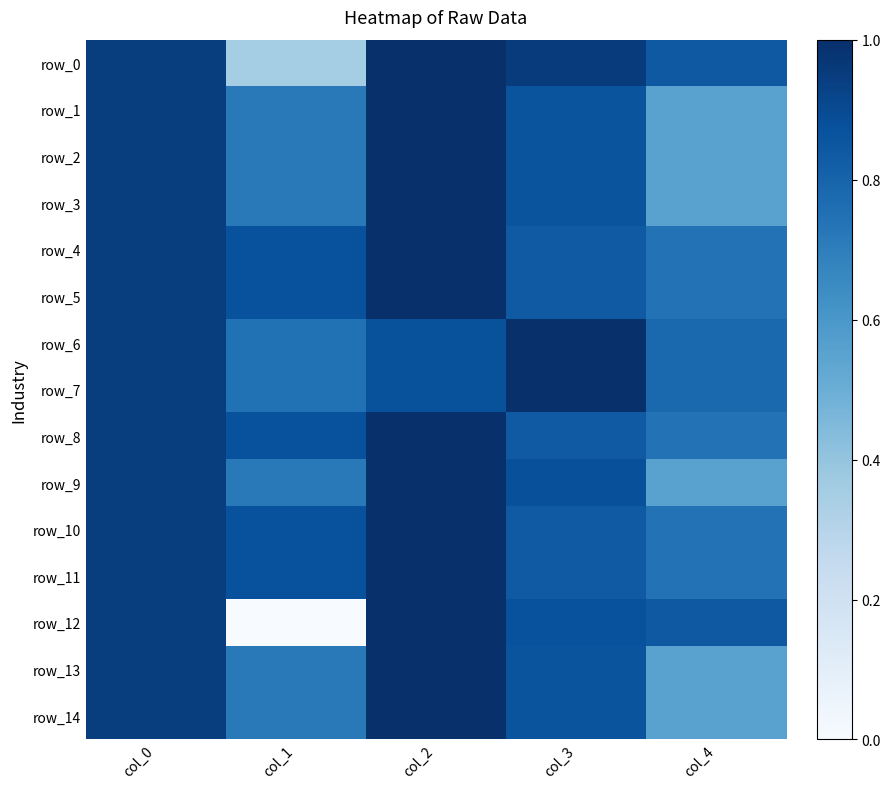

At col_4, list the series in order from largest to smallest.

row_0, row_12, row_6, row_7, row_4, row_5, row_8, row_10, row_11, row_9, row_1, row_2, row_3, row_13, row_14